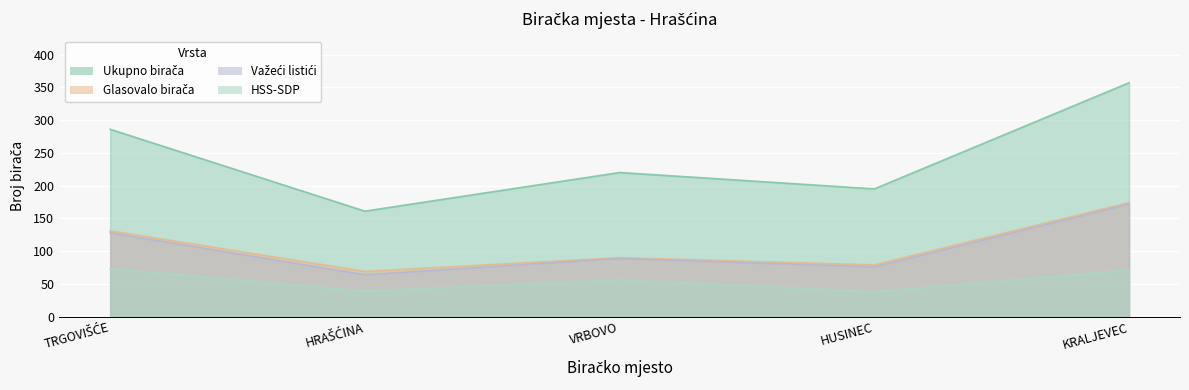

How many lines are shown in the chart?

4